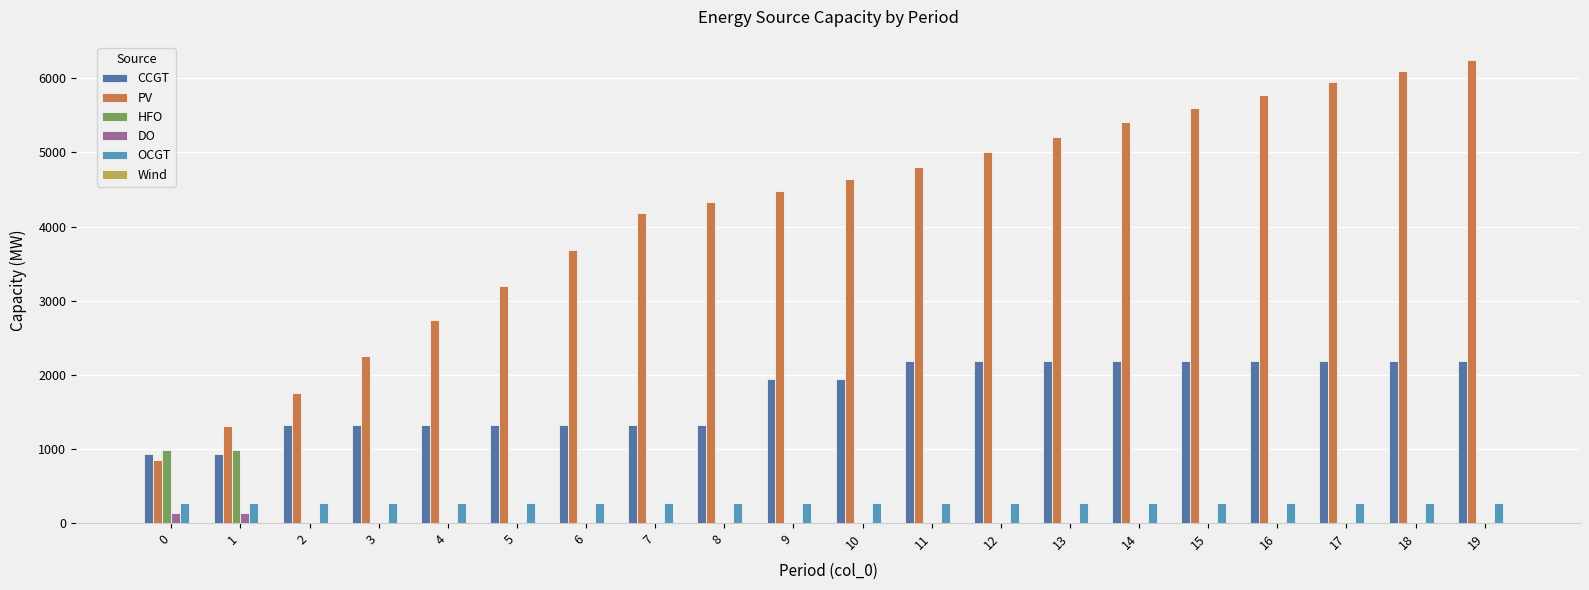

Is the value of PV at 15 greater than the value of DO at 3?

Yes